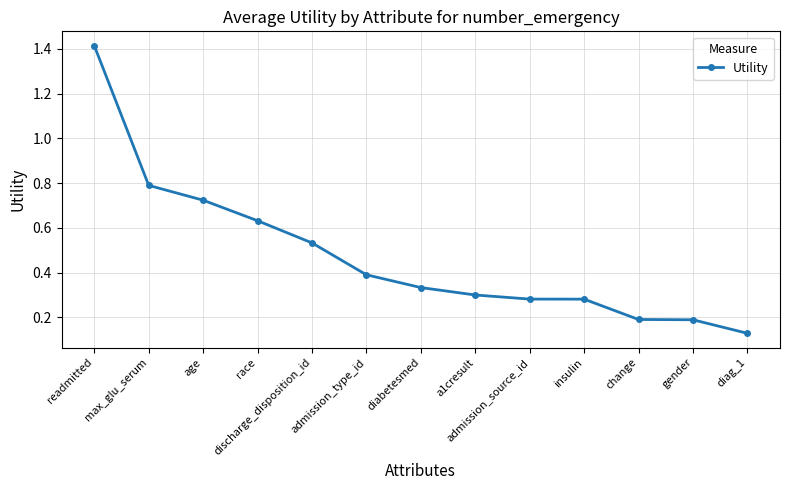

What is the label of the 8th point from the right?

admission_type_id